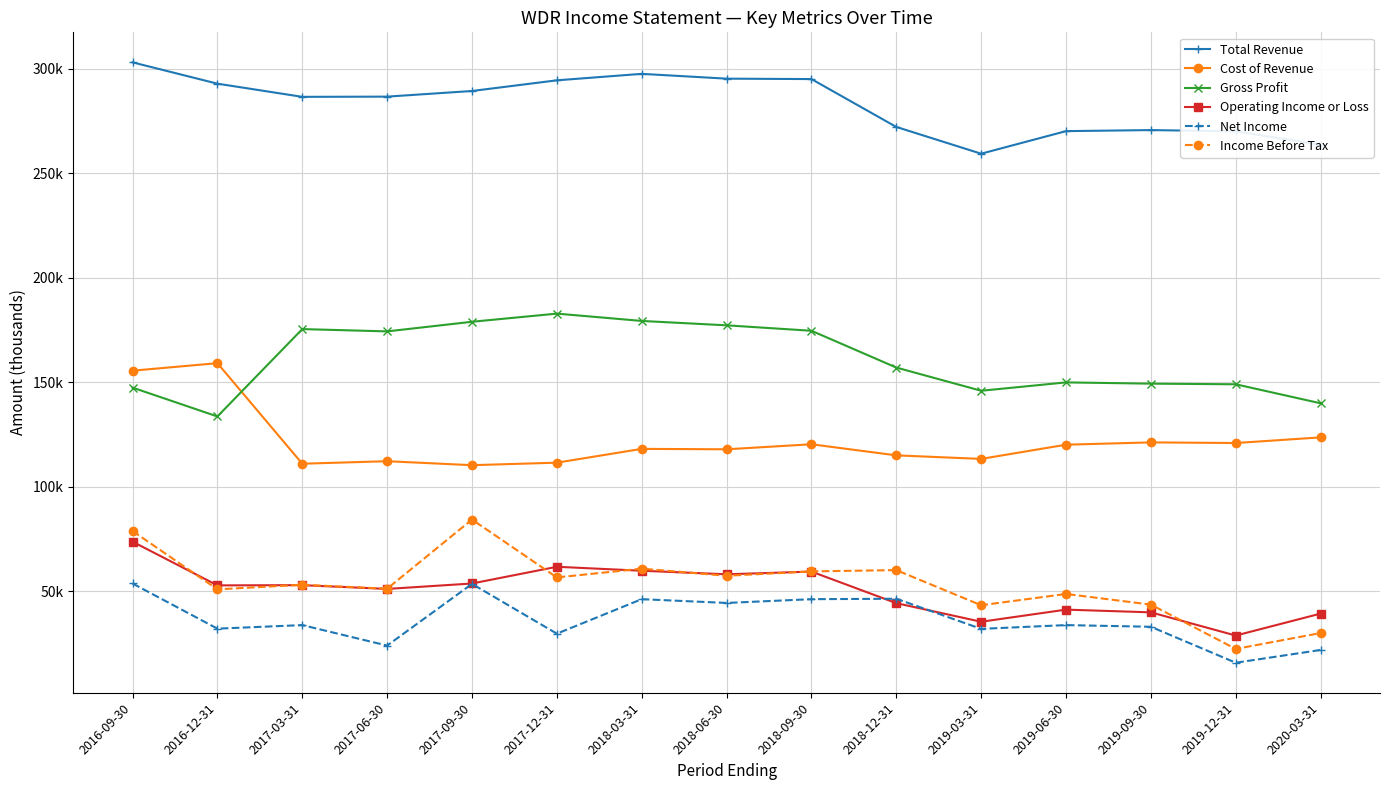

What are all the series names shown in the legend?

Total Revenue, Cost of Revenue, Gross Profit, Operating Income or Loss, Net Income, Income Before Tax